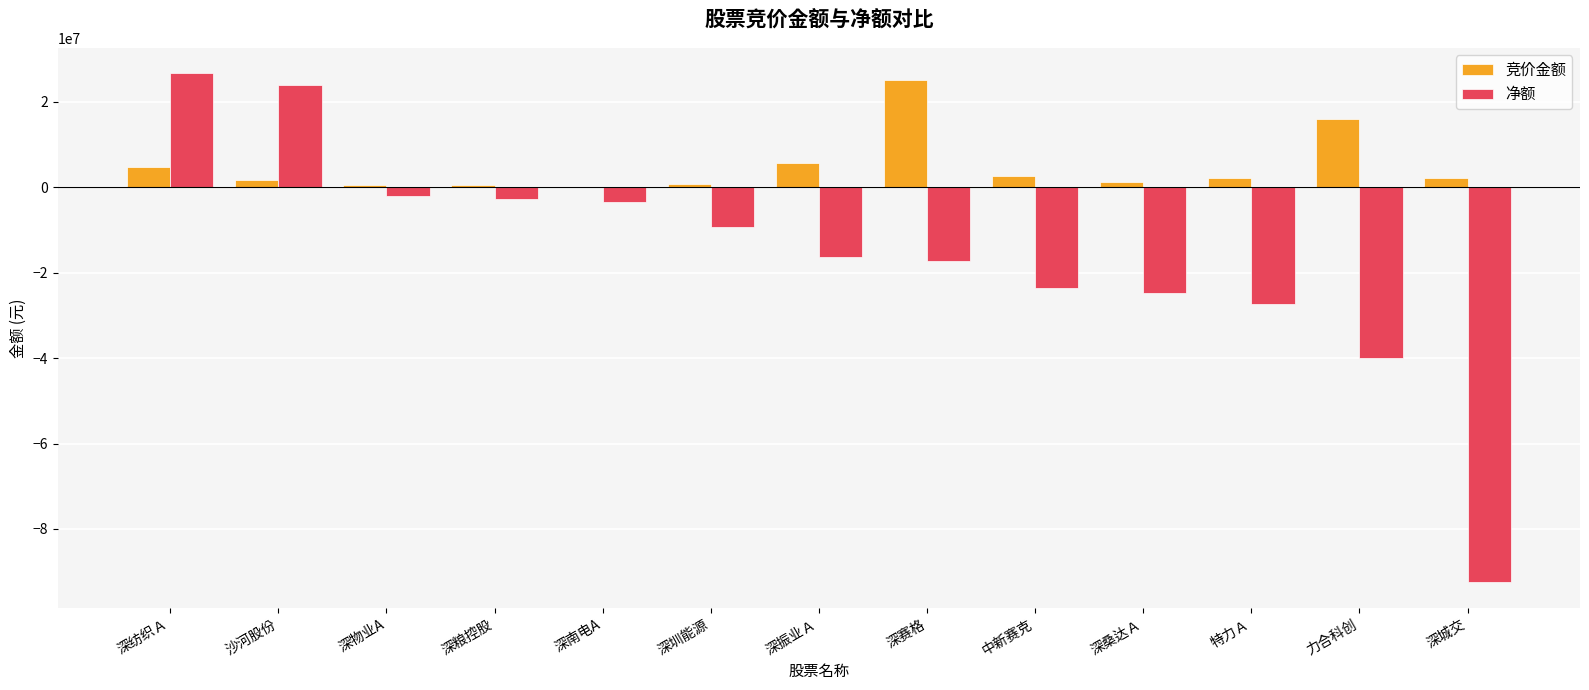

Which series changed the most between 深振业Ａ and 力合科创?

净额